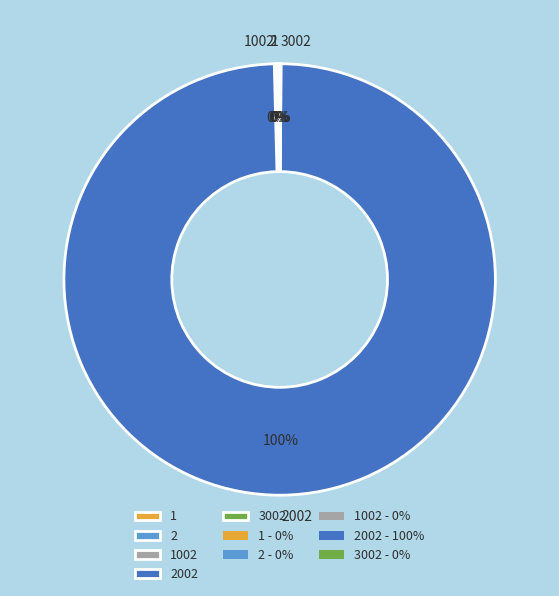

Is there a majority slice in this chart?

Yes